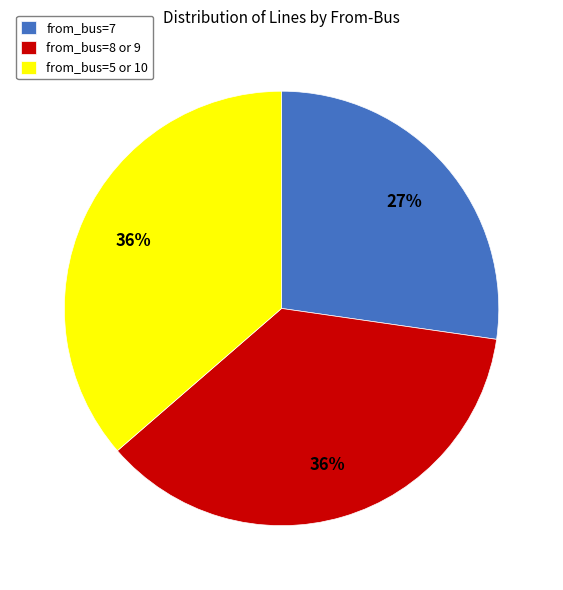

What percentage is the from_bus=7 slice, to the nearest percent?

27%